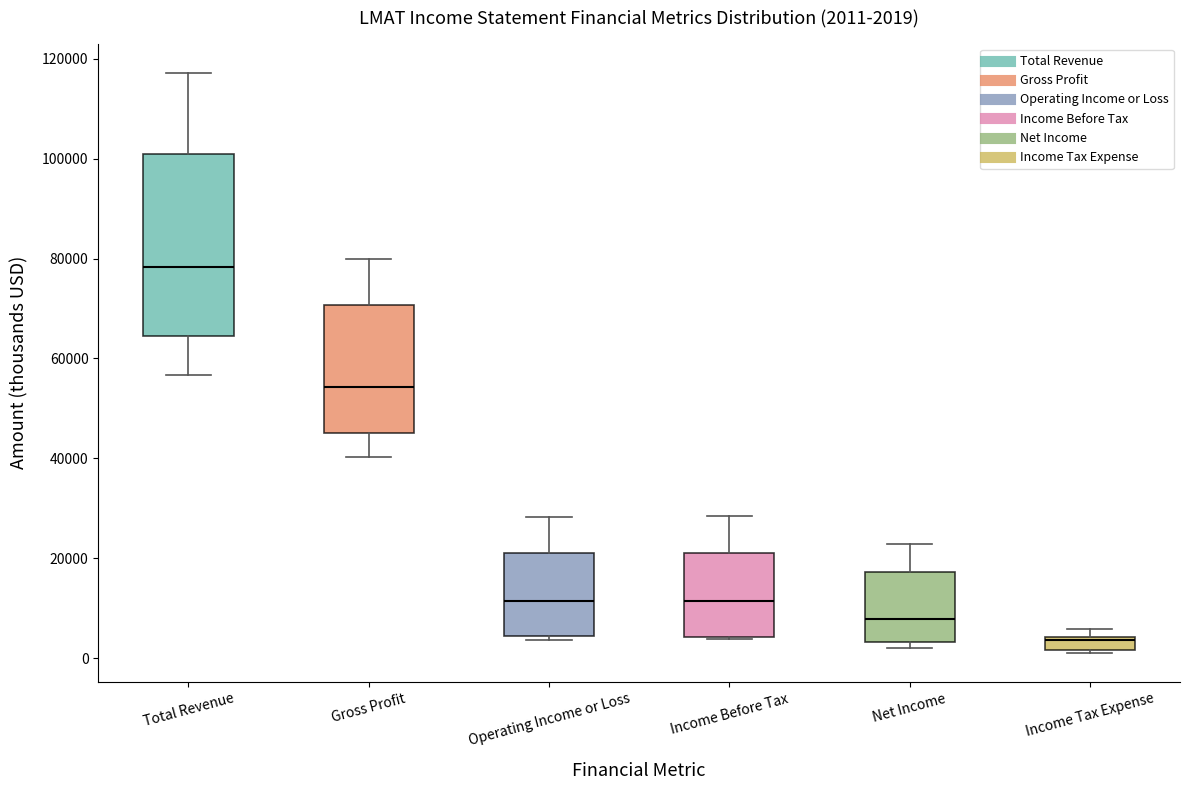

Which box's median line is the highest?

Total Revenue